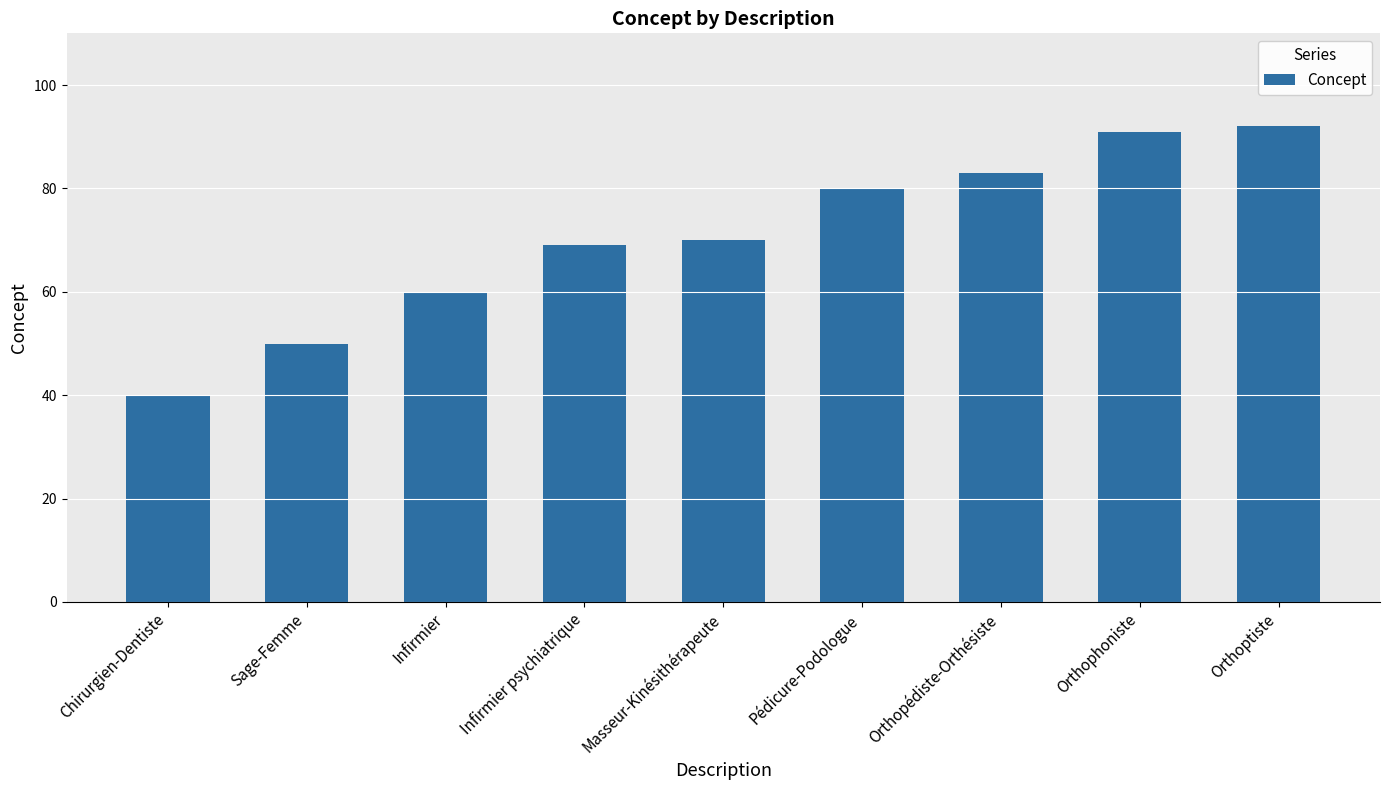

How many data points are less than 70?

4